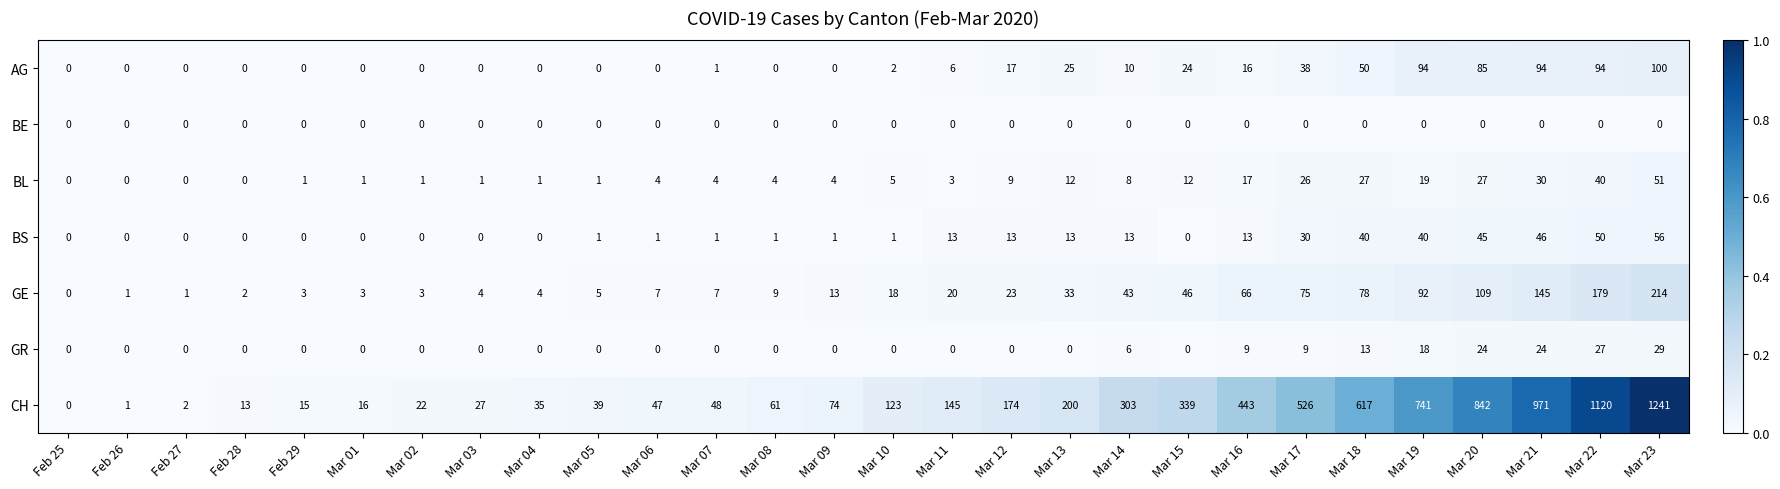

List the series in order of their peak value, lowest first.

BE, GR, BL, BS, AG, GE, CH